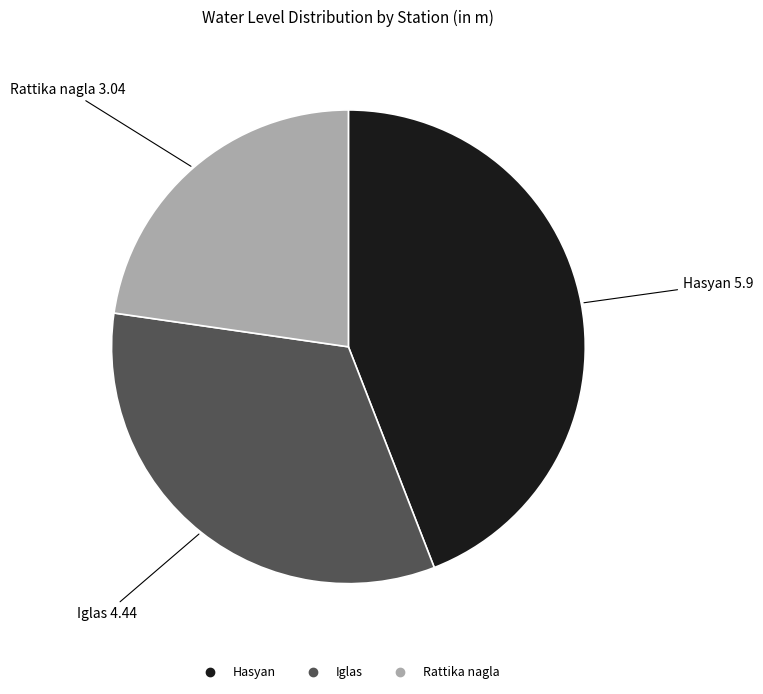

Does any single category account for the majority?

No